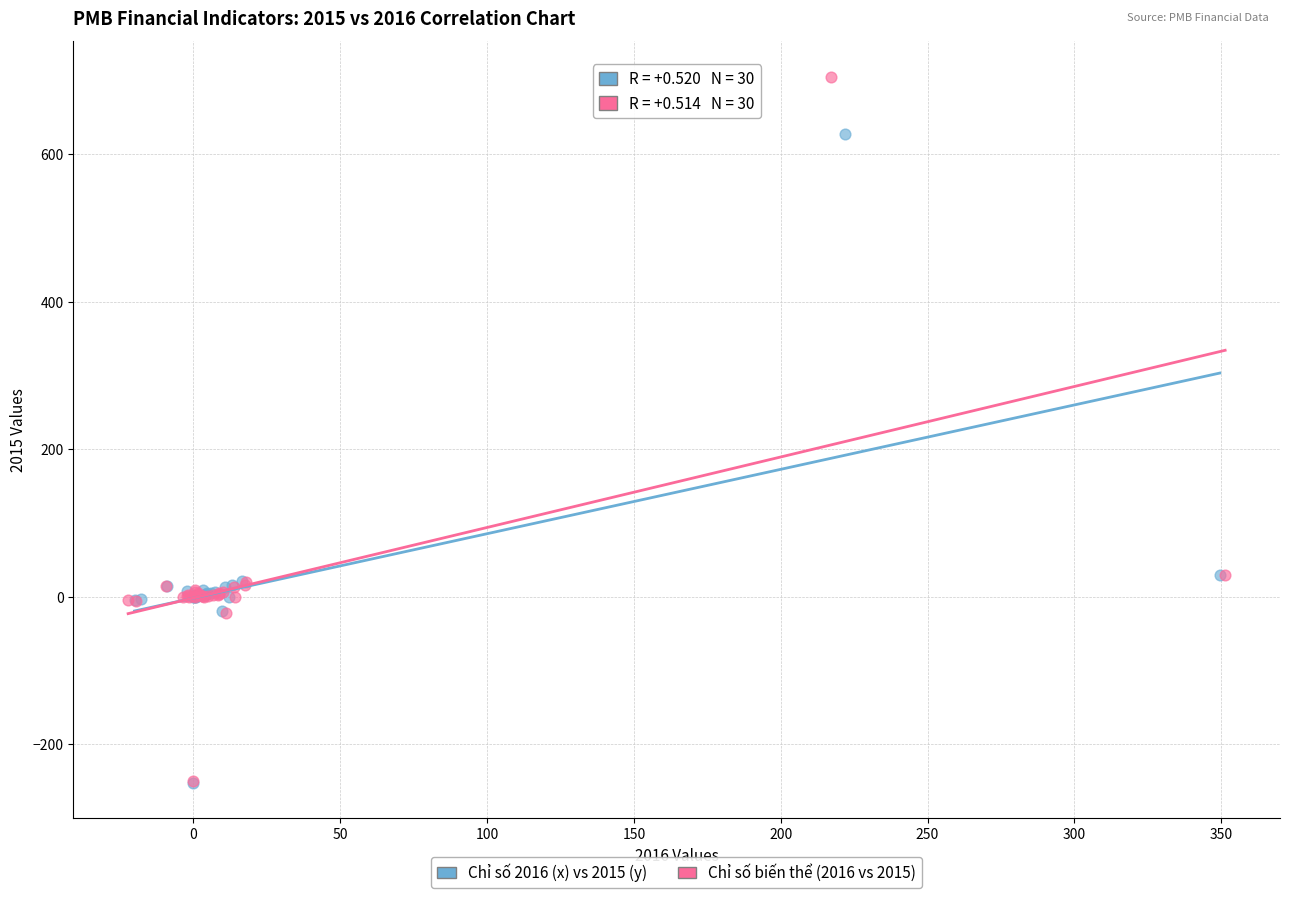

Which series contains the highest Y value?

Chỉ số biến thể (2016 vs 2015)